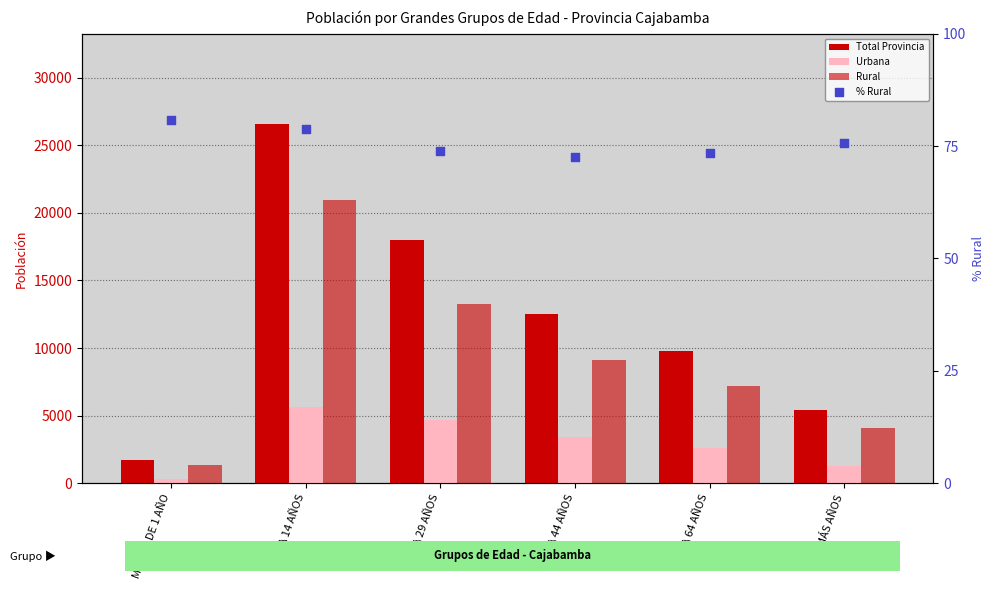

Which series contains the lowest Y value?

% Rural